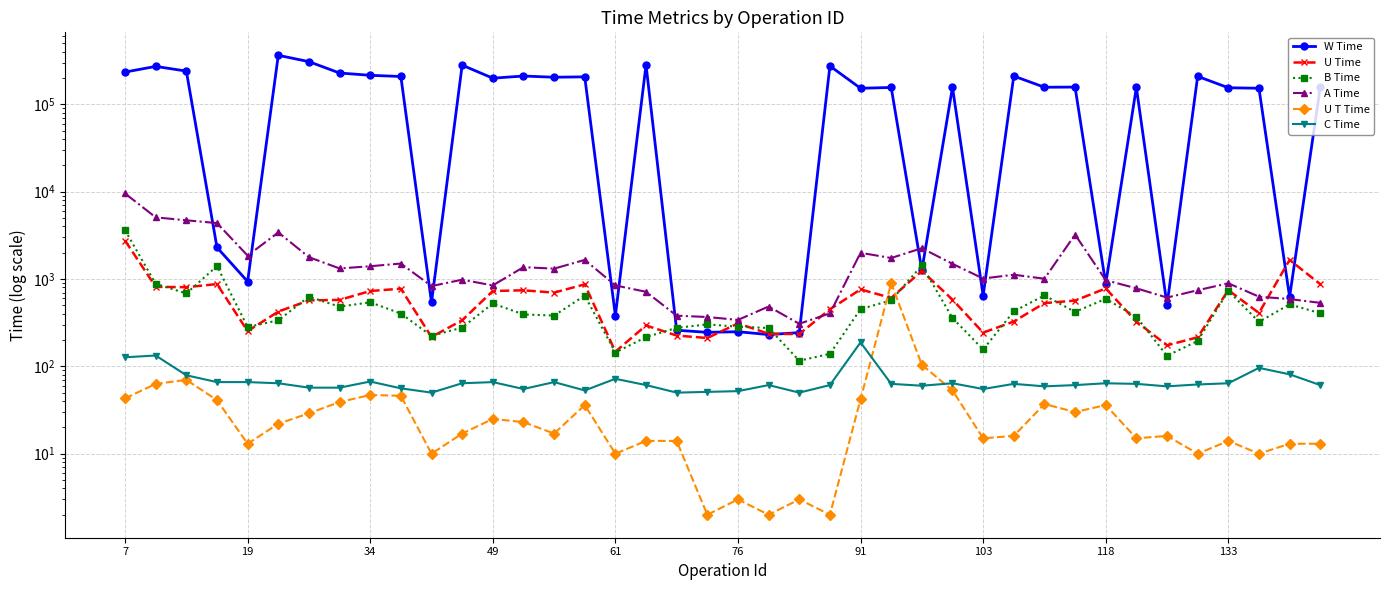

List the series in order of their peak value, lowest first.

C Time, U T Time, U Time, B Time, A Time, W Time